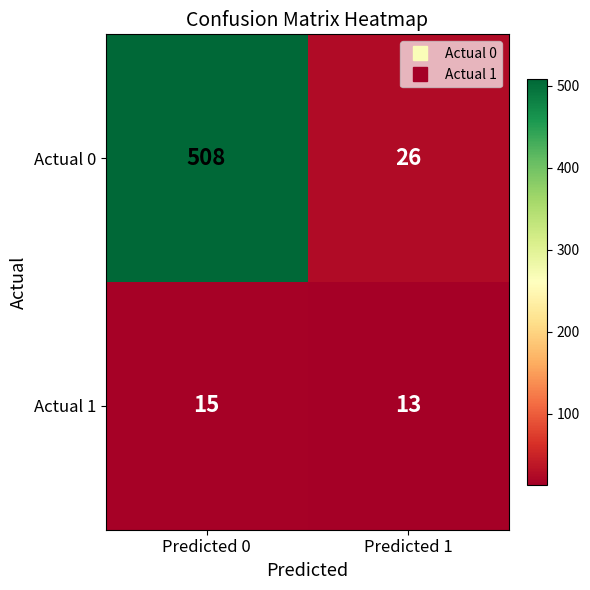

At how many categories does at least one series exceed 412?

1